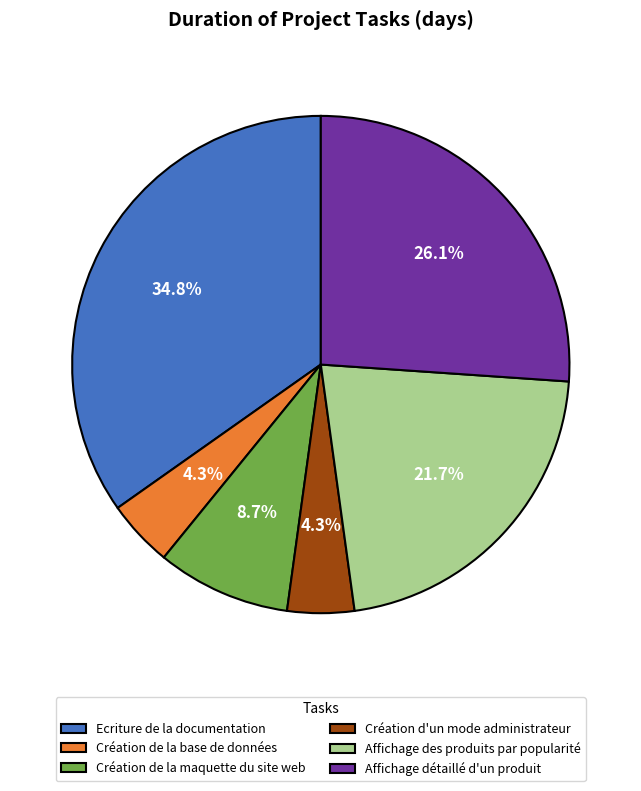

Which slice is the largest?

Ecriture de la documentation